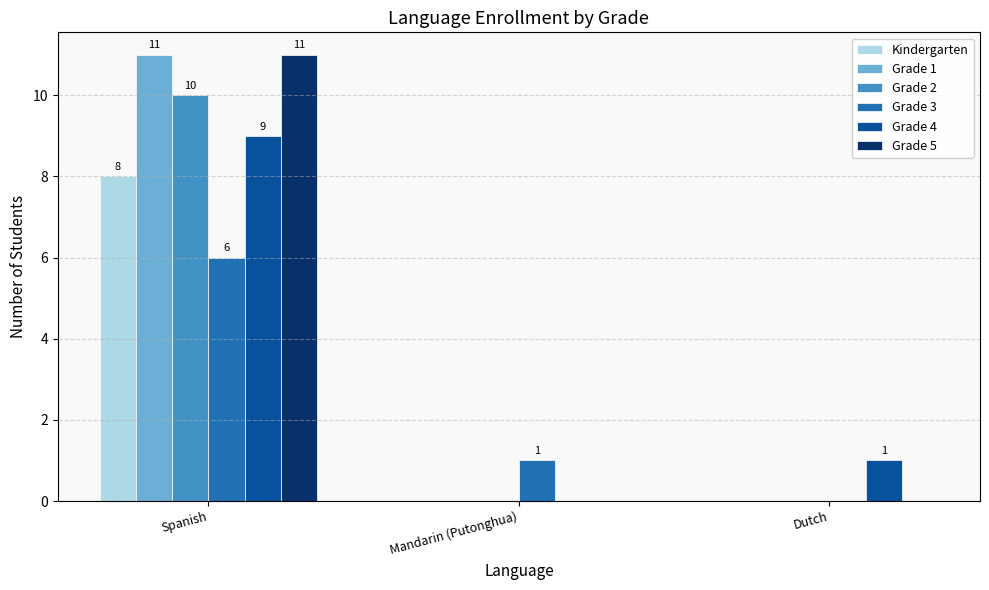

Which label corresponds to the largest value in the chart?

Spanish